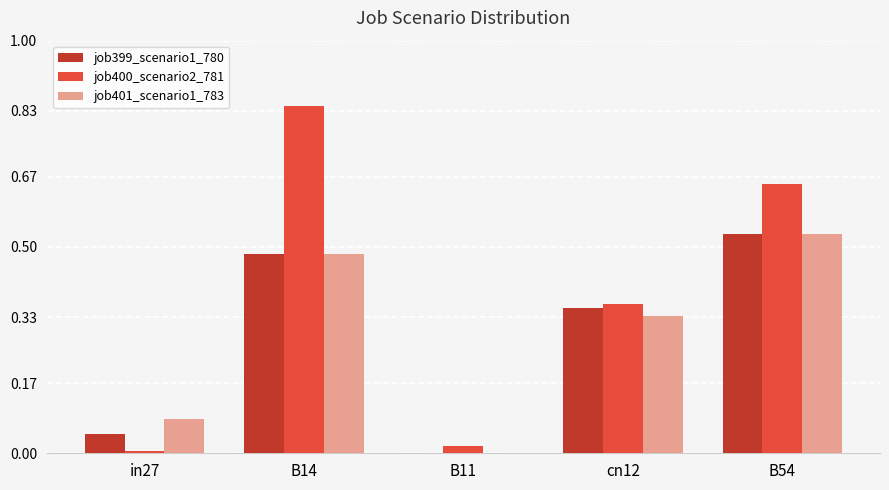

Where is job400_scenario2_781 nearest to the value 0?

in27